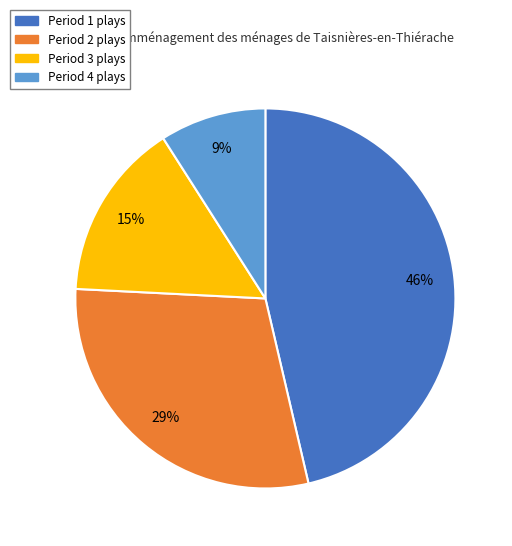

Is there any slice that represents more than half of the pie?

No